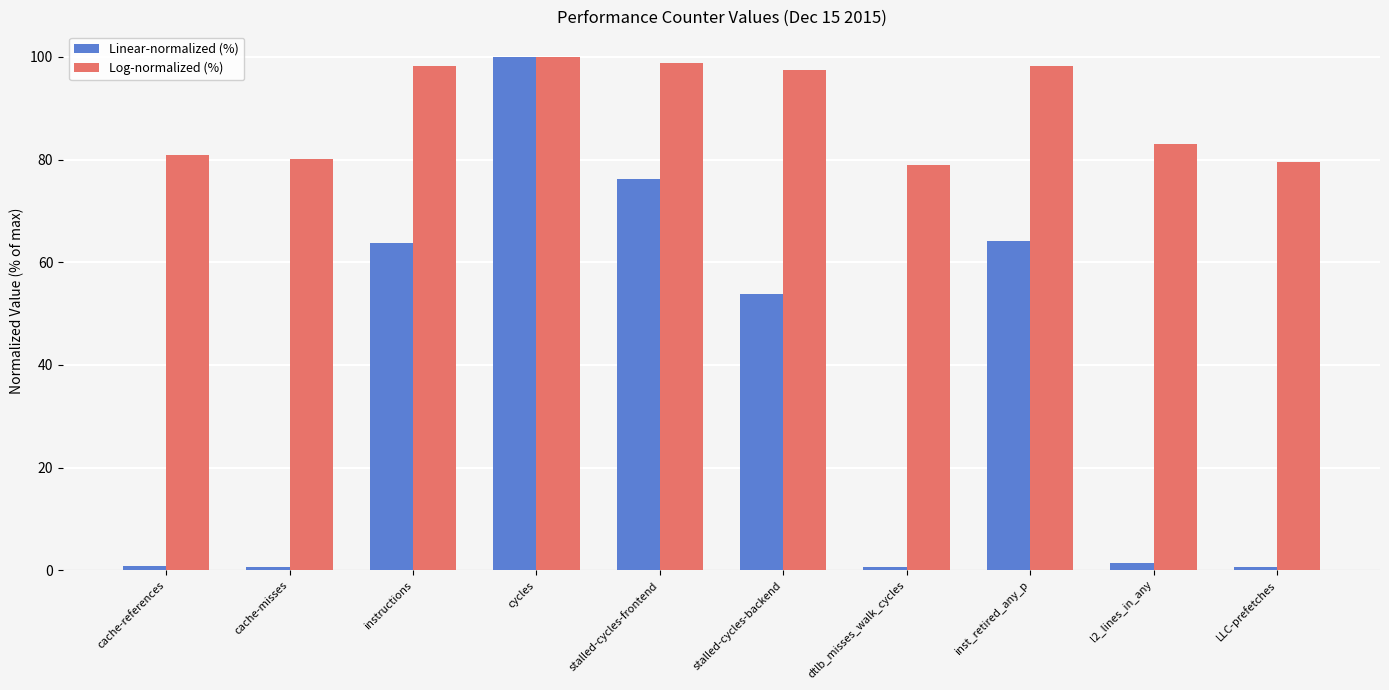

Which series has the largest range (max minus min)?

Linear-normalized (%)